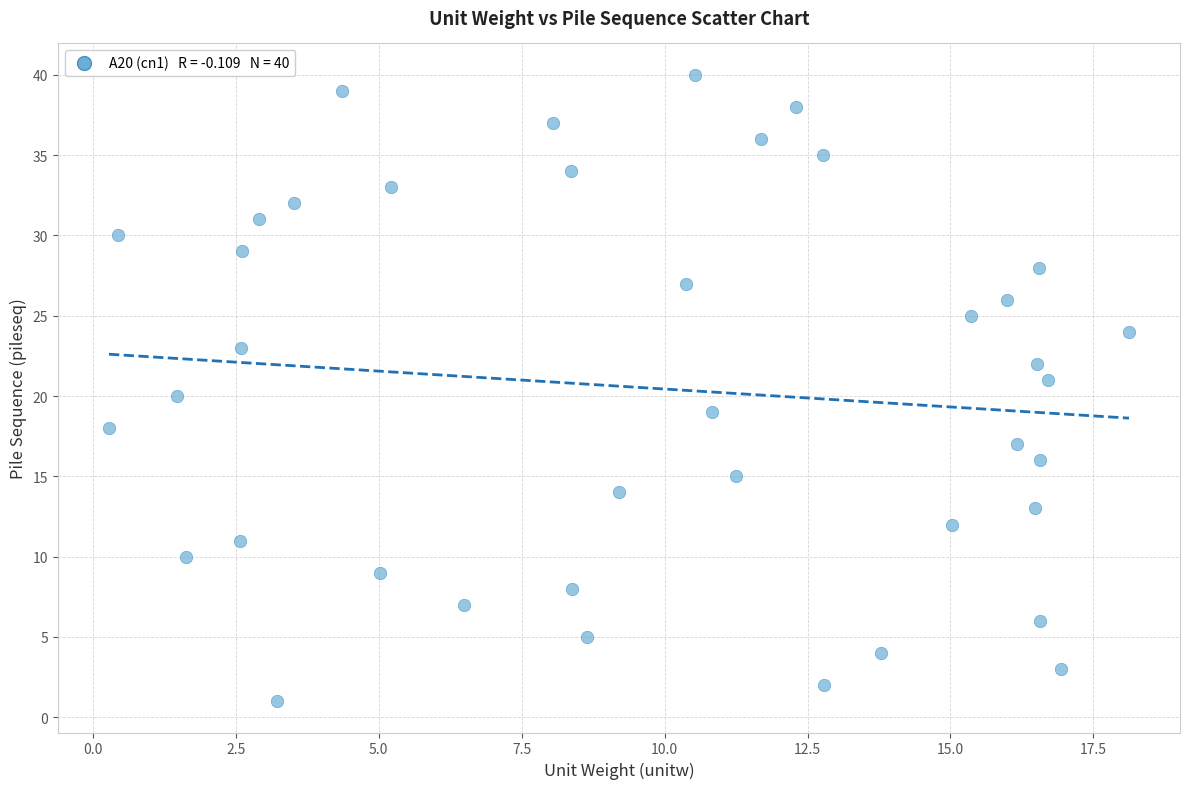

What is the range of Y values (max minus min)?

39